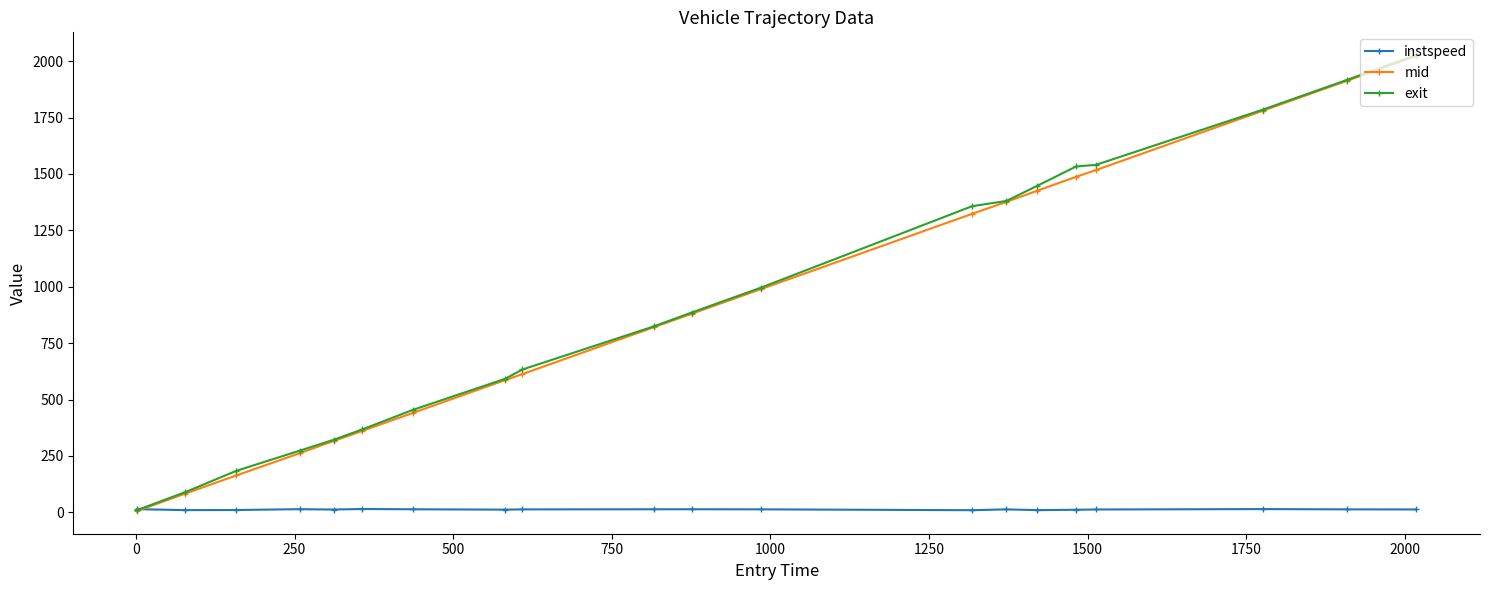

What is the value of the mid point at the 14th from the left?

1376.4